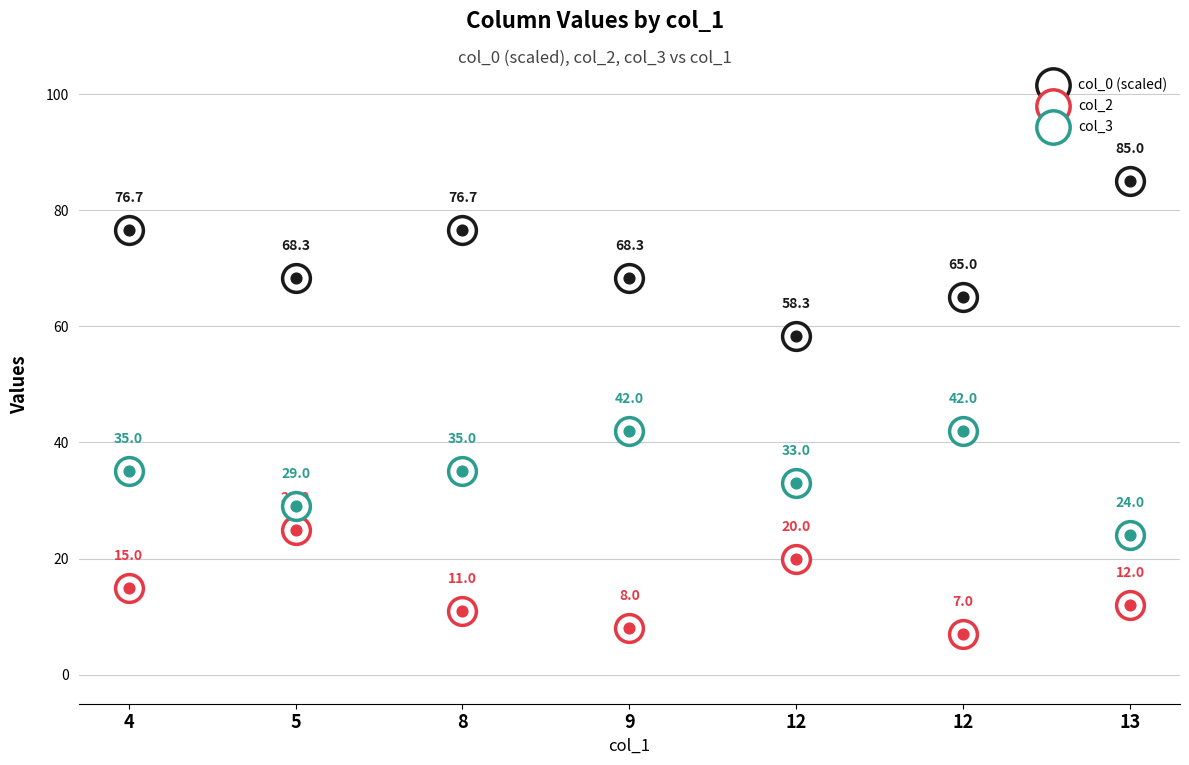

Is the value of col_0 (scaled) at 5 greater than the value of col_2 at 9?

Yes